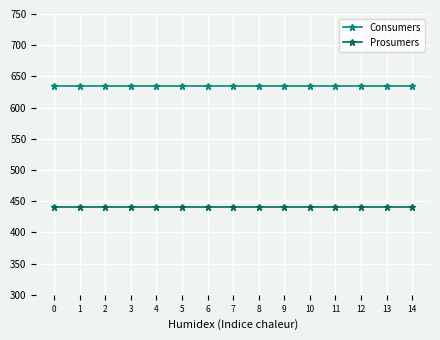

True or false: Prosumers and Consumers intersect in this chart.

False